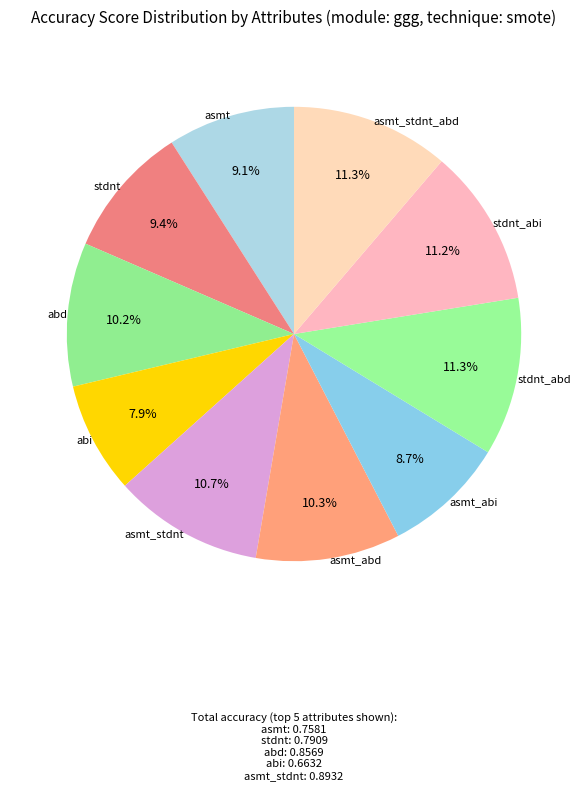

Does any single category account for the majority?

No